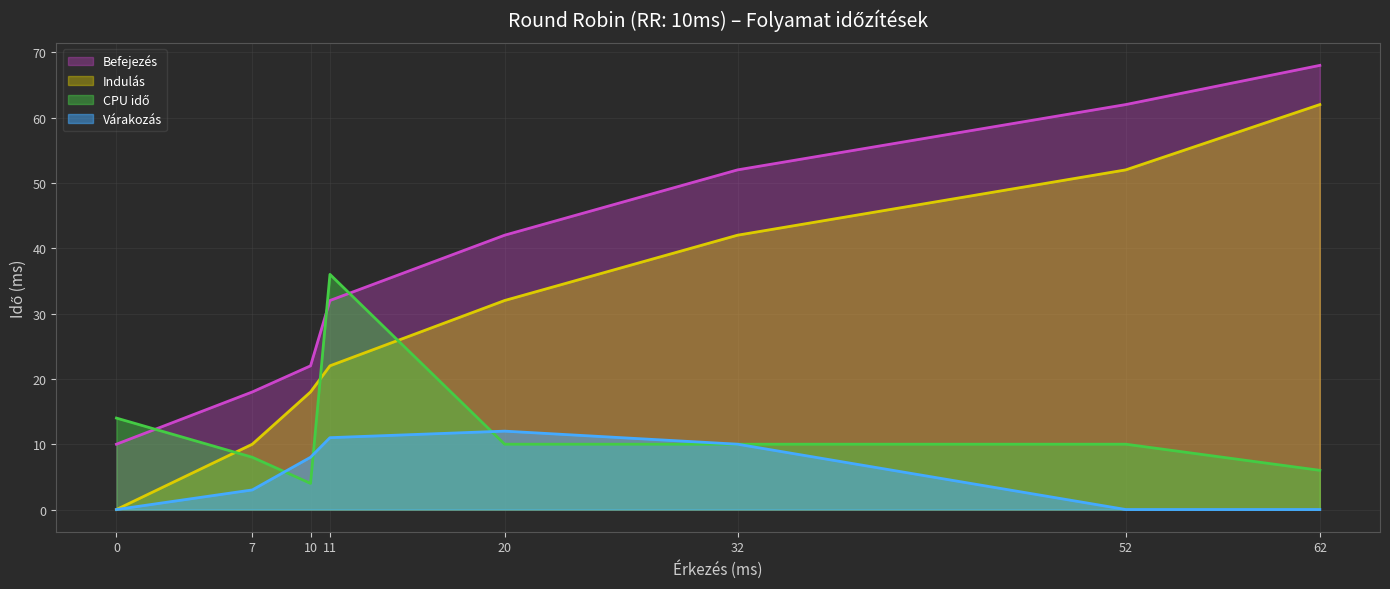

True or false: Befejezés and Várakozás cross at least once.

False